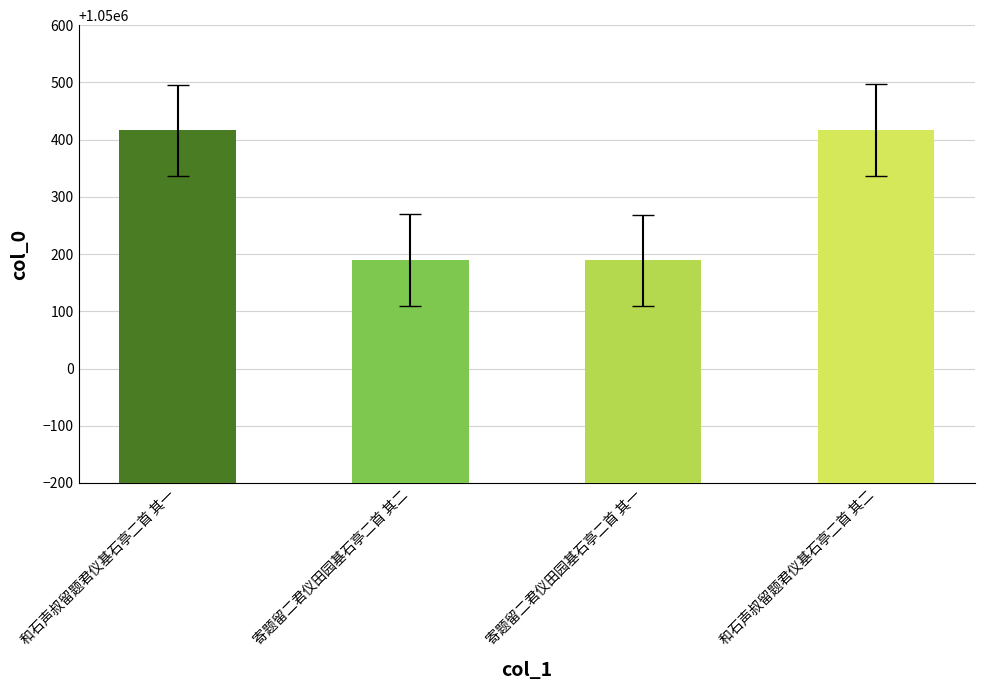

What is the label of the 2nd bar from the left?

寄题留二君仪田园基石亭二首 其二